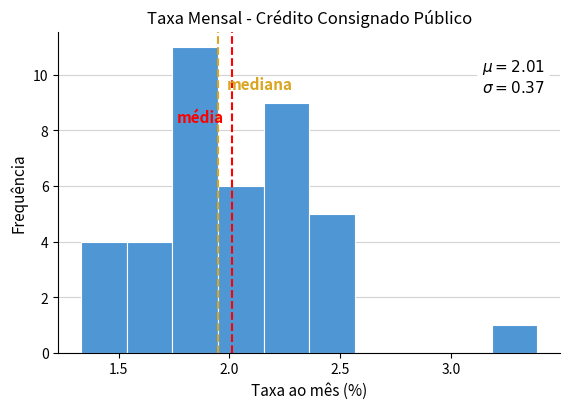

Over which range of the x-axis is the bar tallest?

1.75 to 1.95